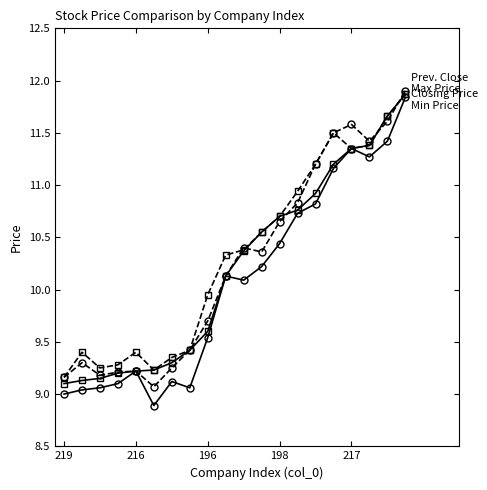

What is the maximum value shown in the chart?

11.9